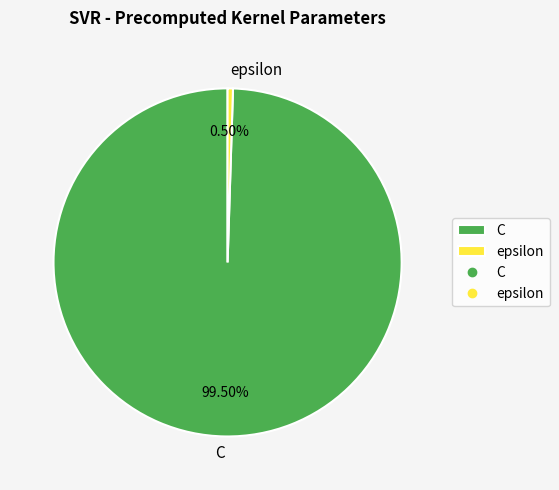

Count the number of slices in the pie.

2